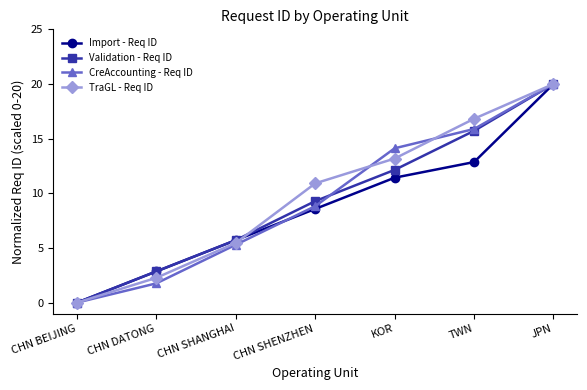

True or false: Validation - Req ID and TraGL - Req ID intersect in this chart.

True